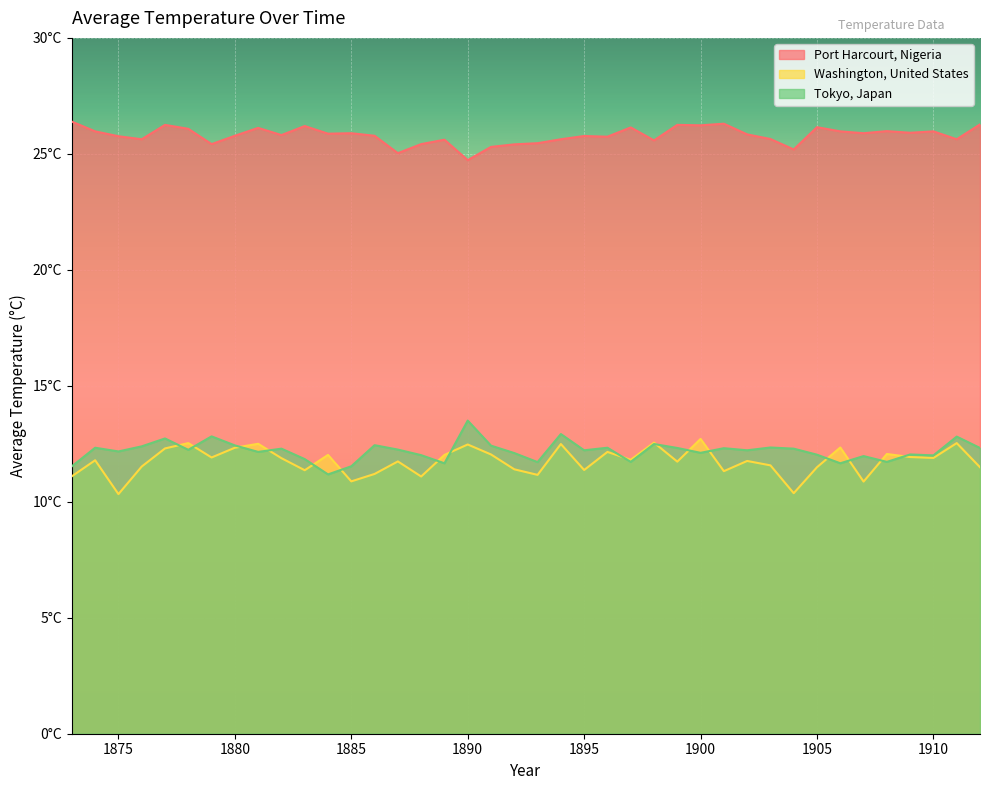

In Washington, United States, how many points are higher than both neighbors (excluding endpoints)?

14